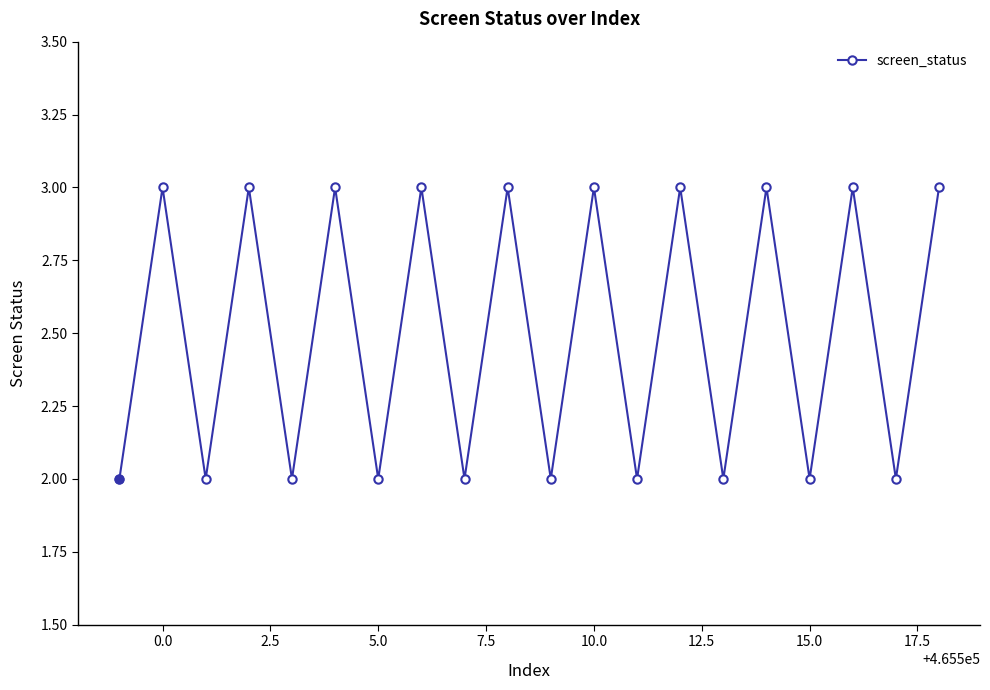

What is the maximum value shown in the chart?

3